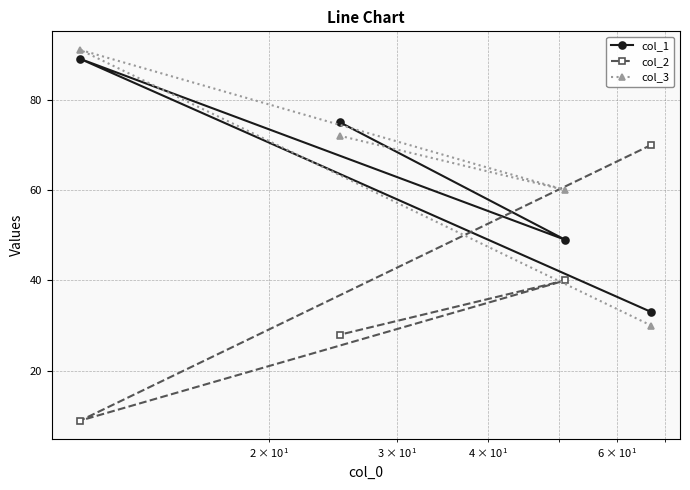

What is the difference between the maximum and minimum values in the col_1 series?

56